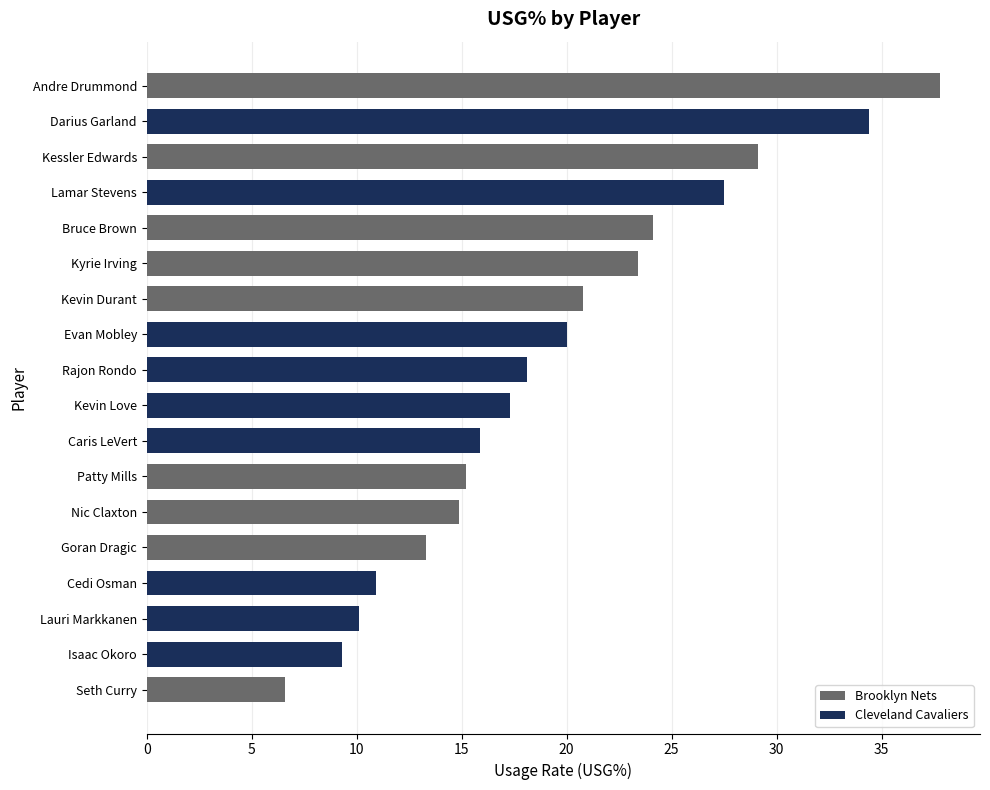

Which series has the largest total across all categories?

Brooklyn Nets